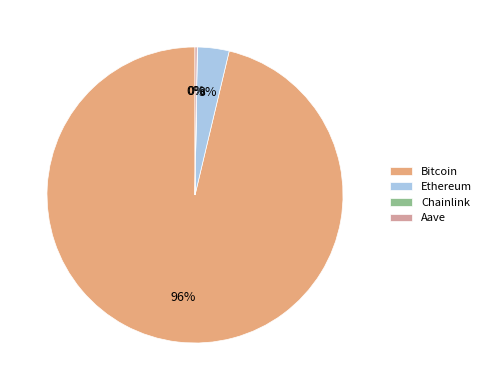

Which slice represents more than half of the pie?

Bitcoin